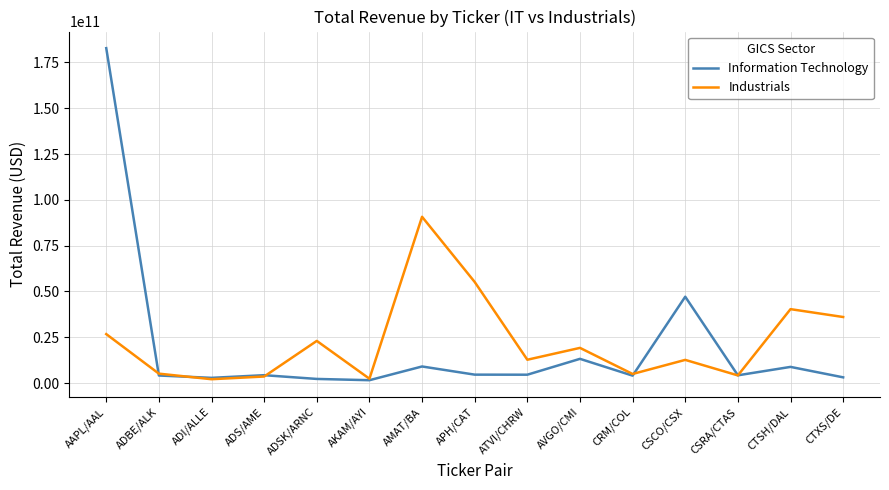

True or false: Information Technology has a value of 77866494668 at CSCO/CSX.

False